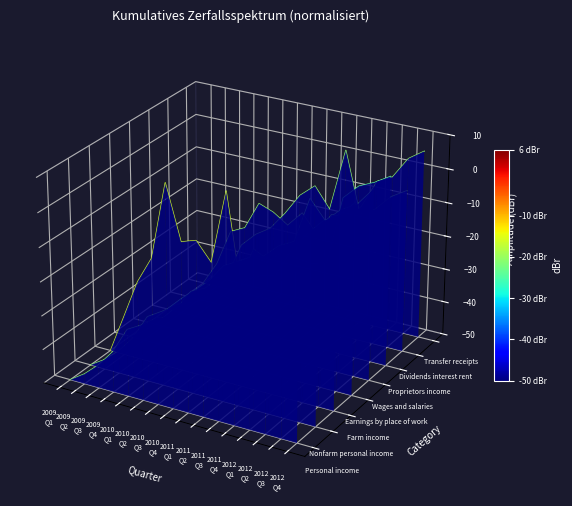

Rank the series by their maximum value, from highest to lowest.

Dividends interest rent, Transfer receipts, Proprietors income, Farm income, Wages and salaries, Earnings by place of work, Nonfarm personal income, Personal income